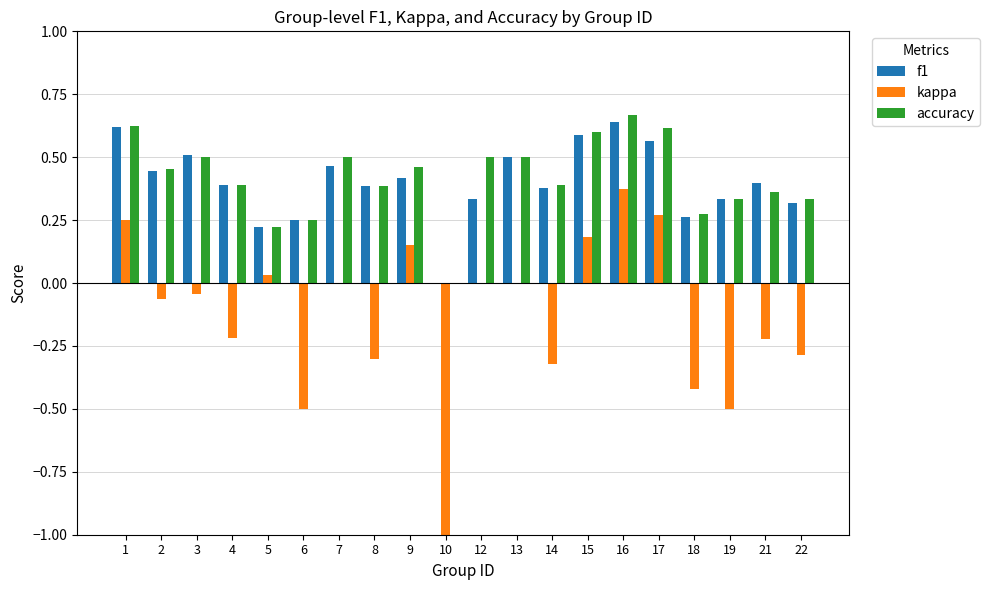

Which series has the largest total across all categories?

accuracy